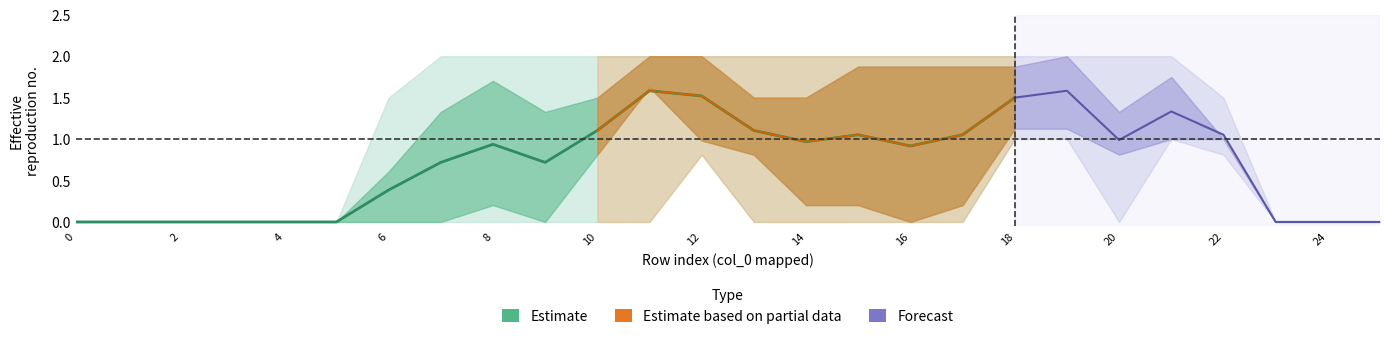

At how many categories does at least one series exceed 1?

17